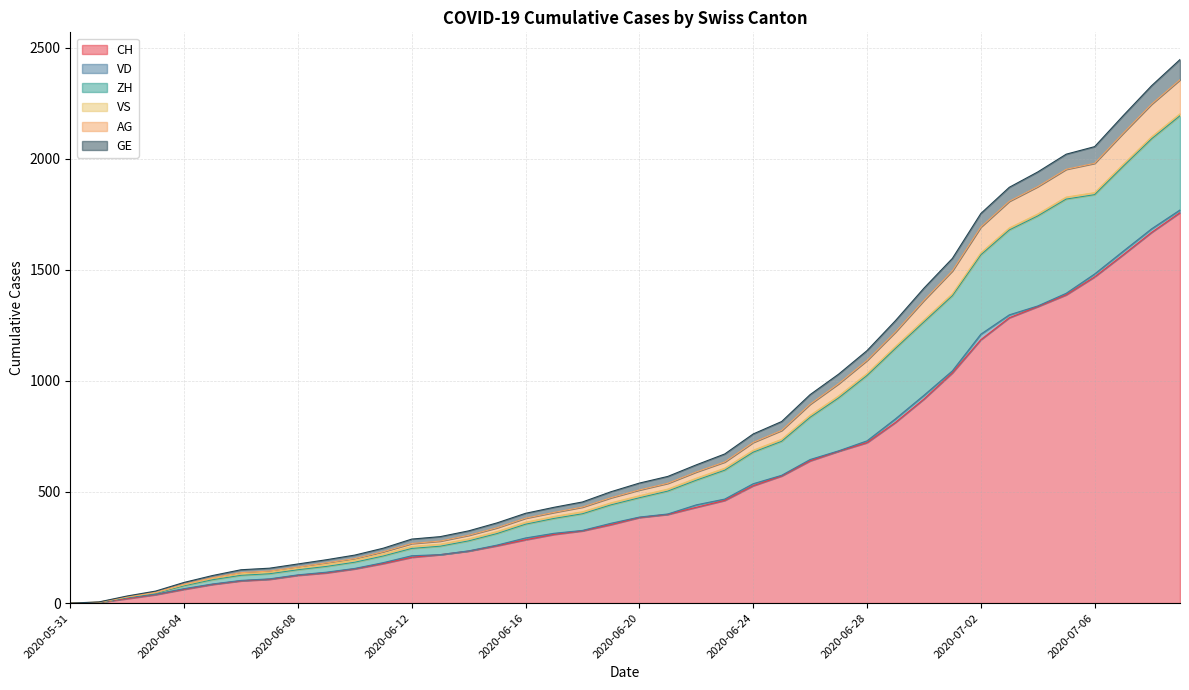

What is the difference between the second highest and minimum values in the CH series?

1668